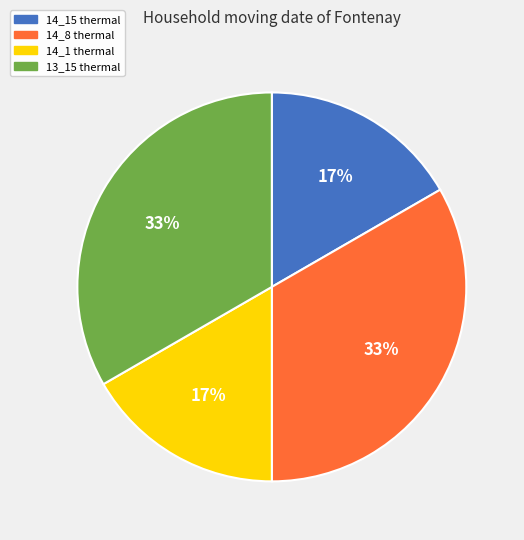

The 14_15 thermal slice represents 23% of the pie. True or false?

False